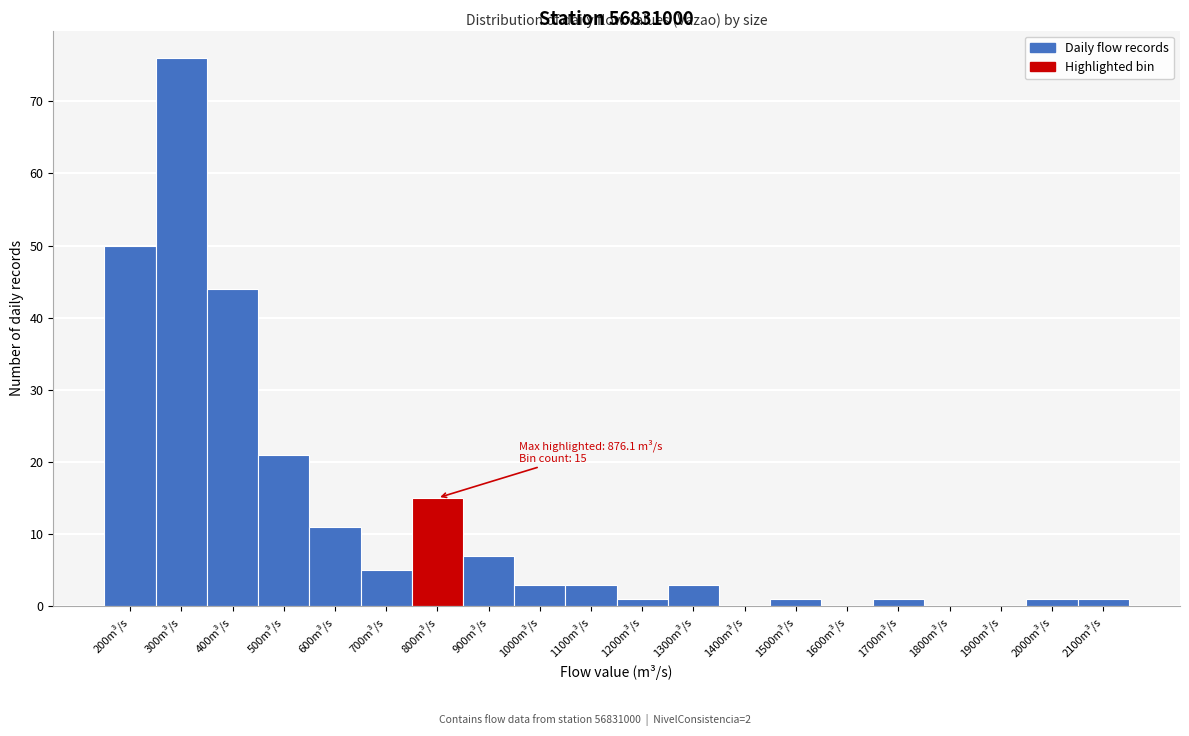

Reading left to right, list all the values displayed in this chart.

200m³/s=50	300m³/s=76	400m³/s=44	500m³/s=21	600m³/s=11	700m³/s=5	800m³/s=15	900m³/s=7	1000m³/s=3	1100m³/s=3	1200m³/s=1	1300m³/s=3	1400m³/s=0	1500m³/s=1	1600m³/s=0	1700m³/s=1	1800m³/s=0	1900m³/s=0	2000m³/s=1	2100m³/s=1